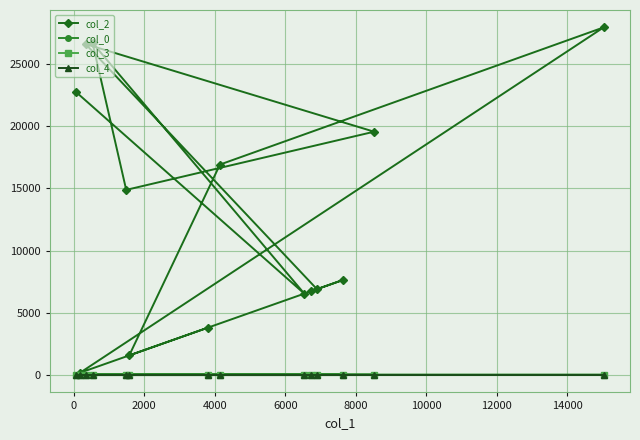

How many categories are shown in the chart?

14